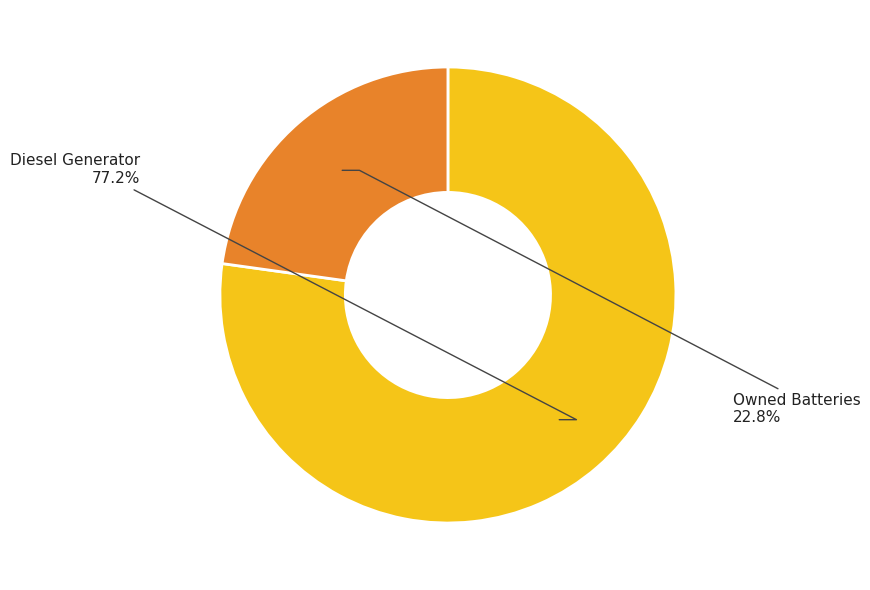

Is there any slice that represents more than half of the pie?

Yes